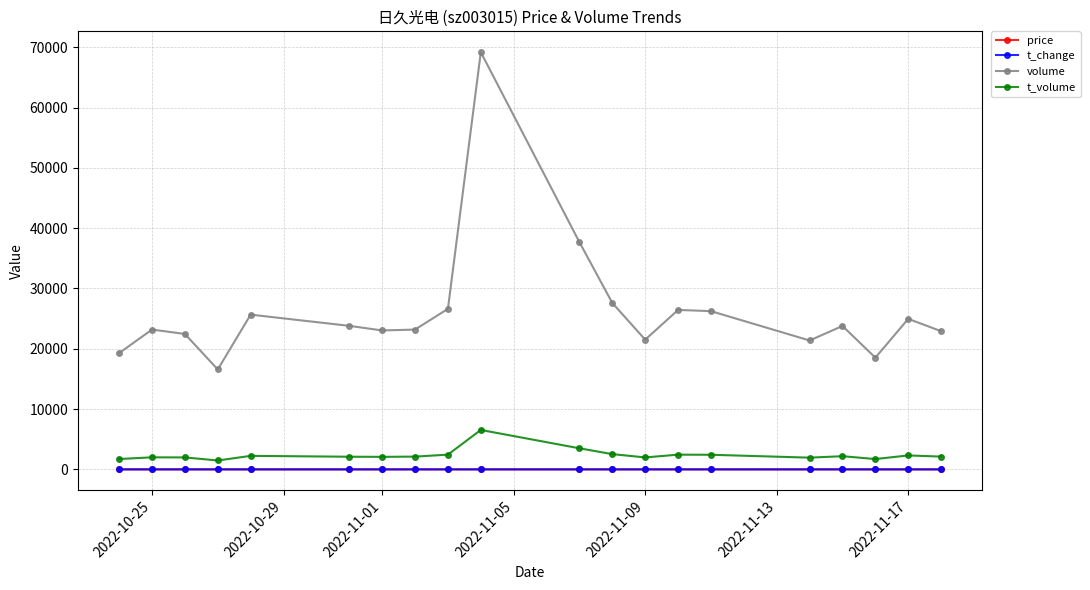

What is the greatest value displayed?

69178.0